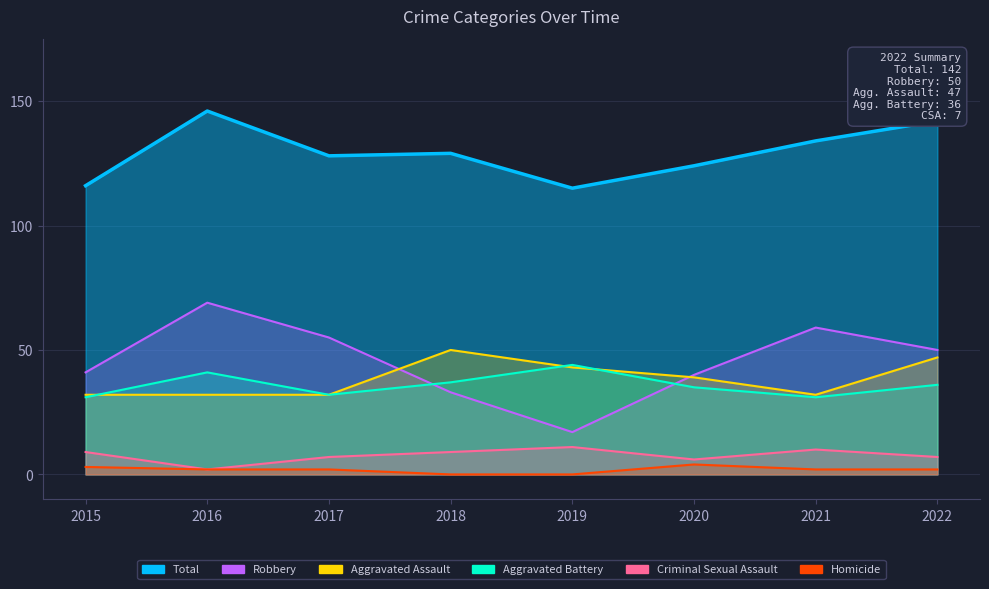

What is the sum of the Criminal Sexual Assault values at 2018 and 2019?

20